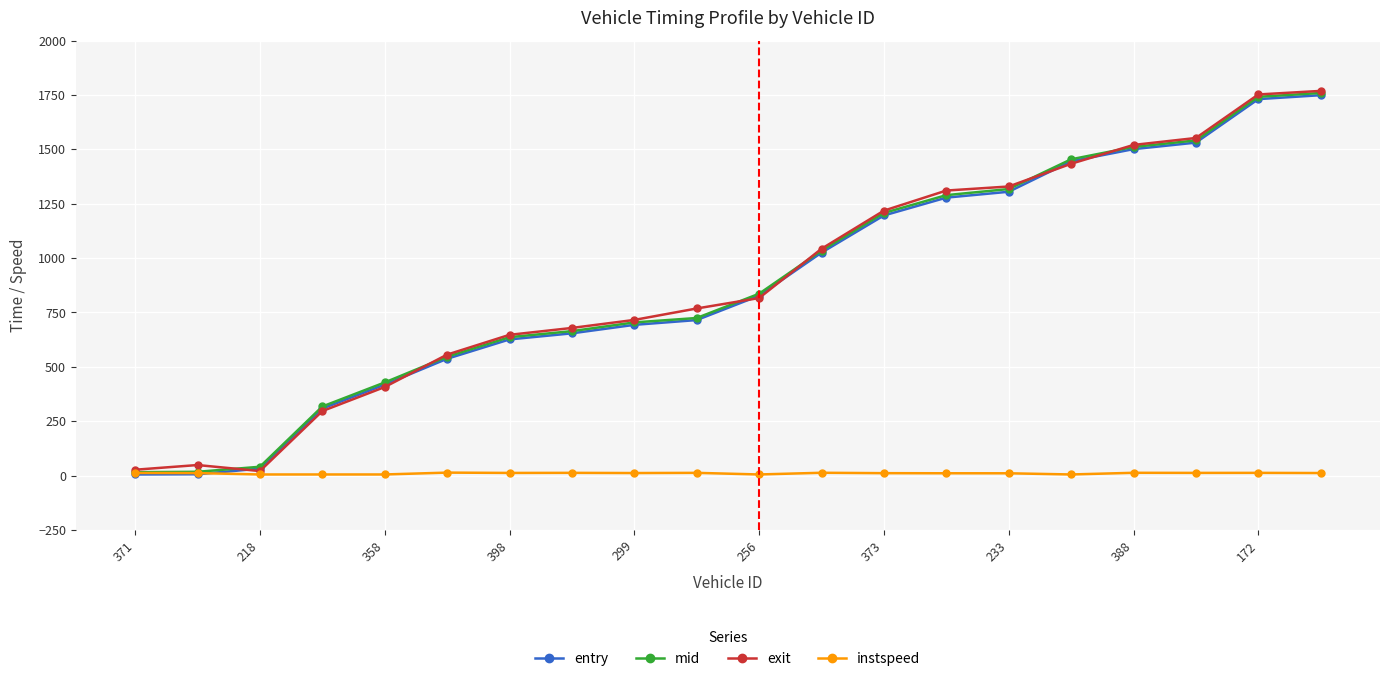

True or false: instspeed has more than 2 points higher than both neighbors.

True